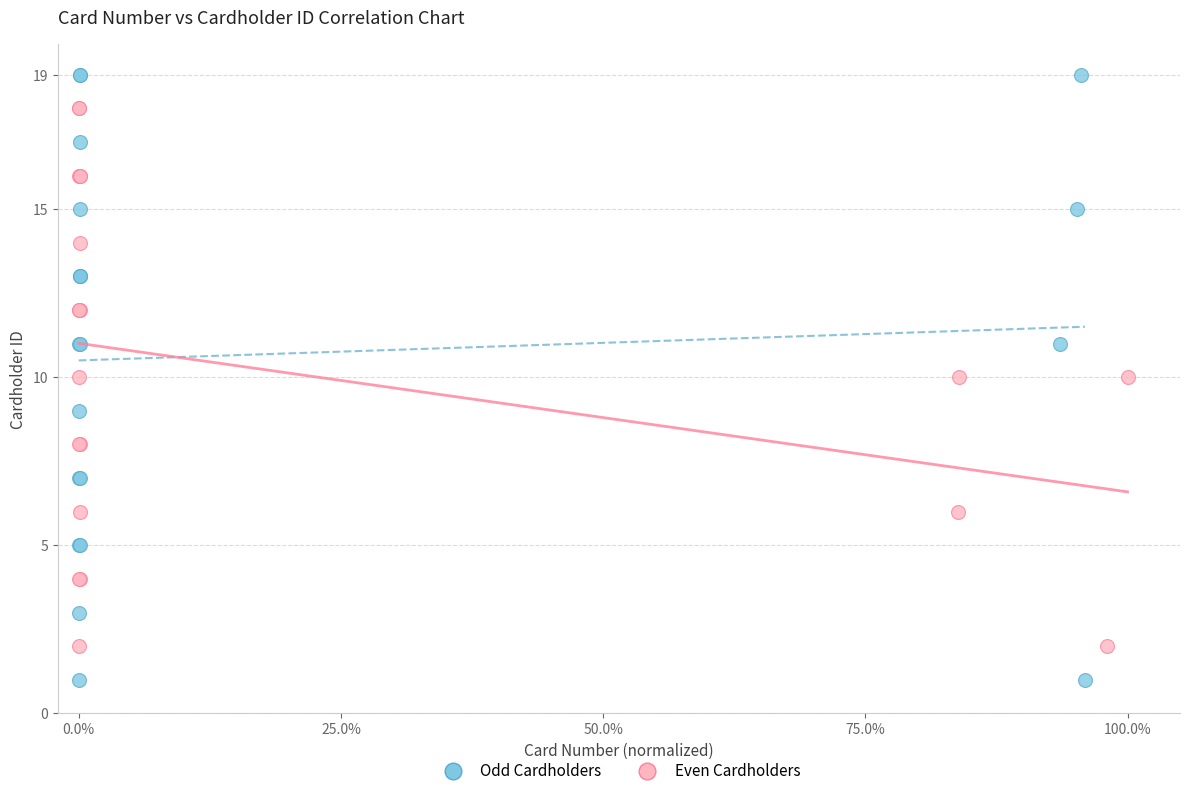

Which series reaches the maximum Y coordinate?

Odd Cardholders